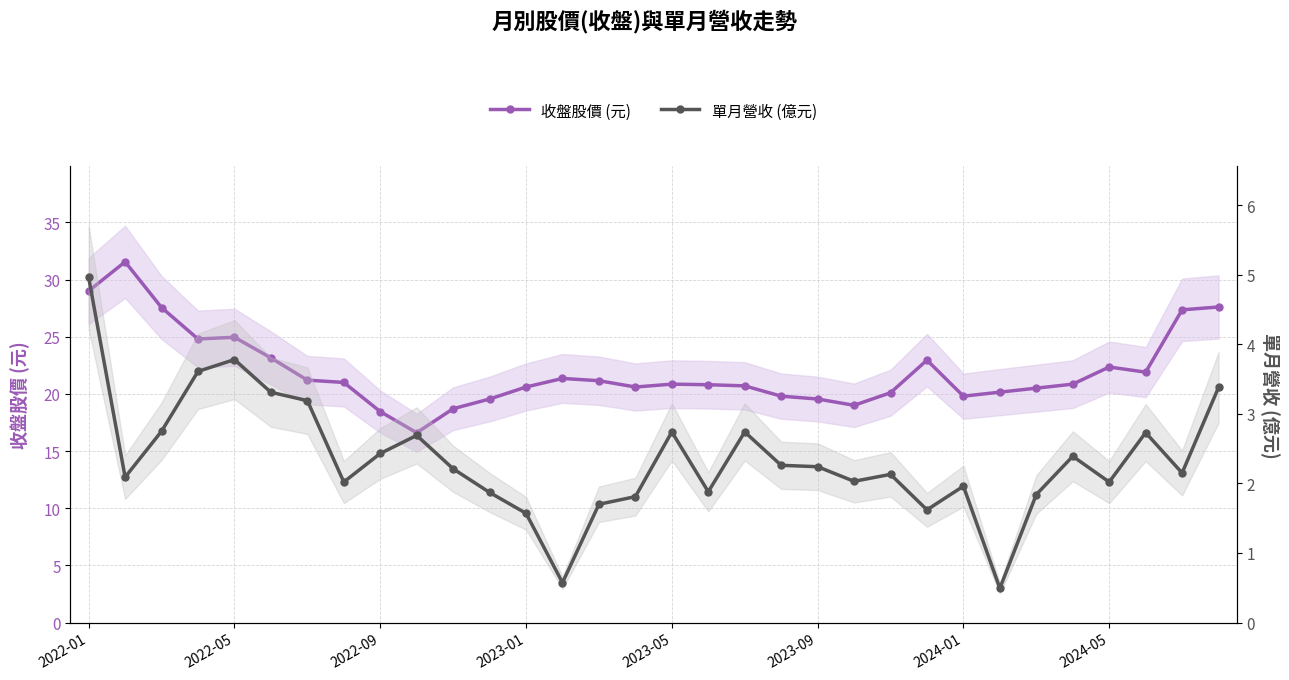

True or false: 單月營收 (億元) and 收盤股價 (元) intersect in this chart.

False